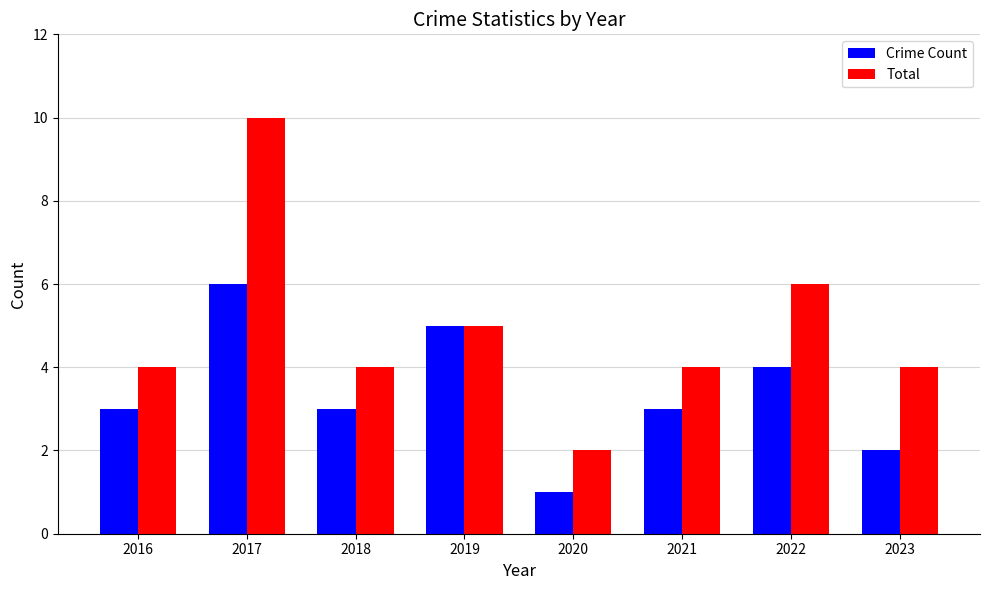

Are the bars horizontal?

No